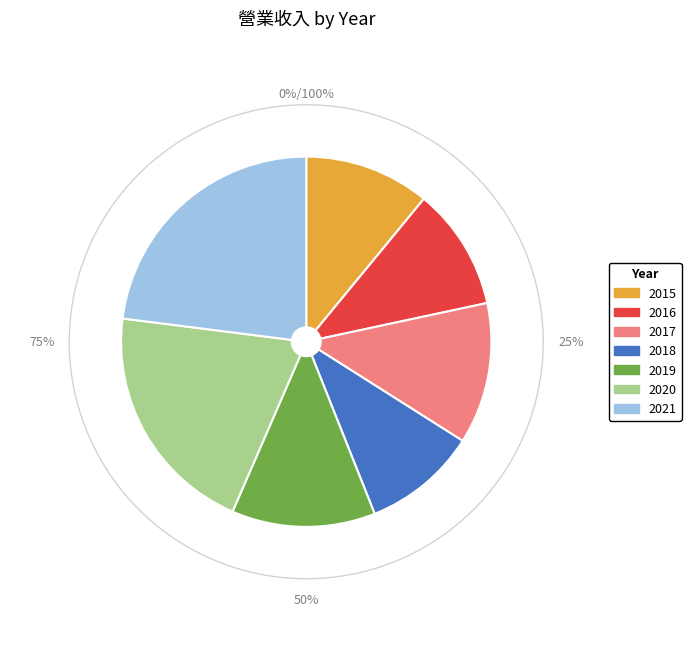

To the nearest percent, what is the difference between the largest and smallest slice percentages?

13%